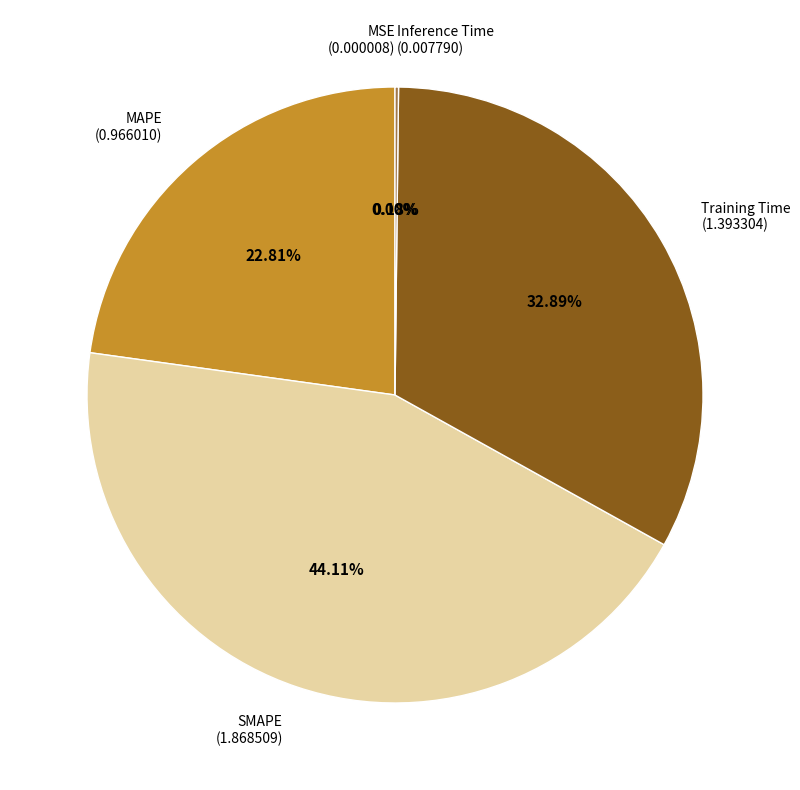

Is there any slice that represents more than half of the pie?

No